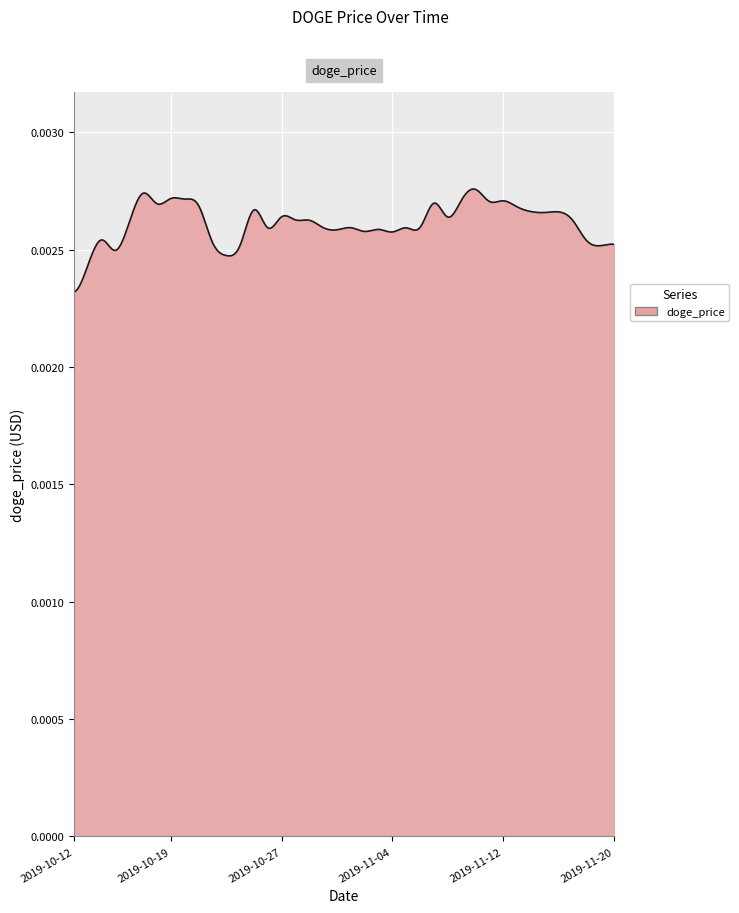

How many lines are shown in the chart?

1